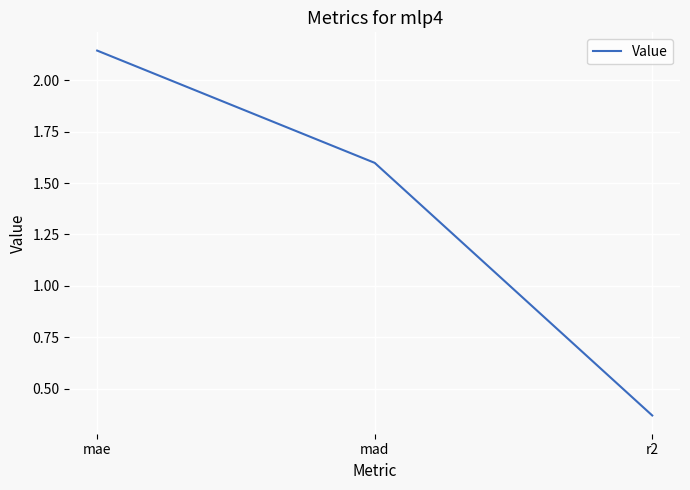

How many lines are shown in the chart?

1